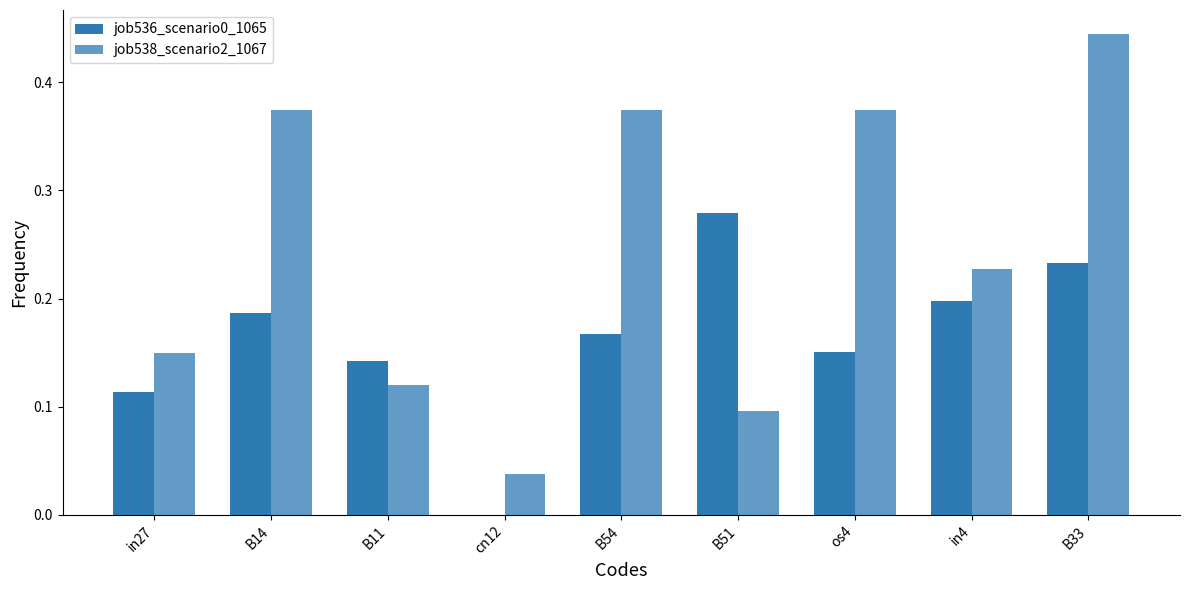

What is the value of the job538_scenario2_1067 bar at the 7th from the left?

0.4